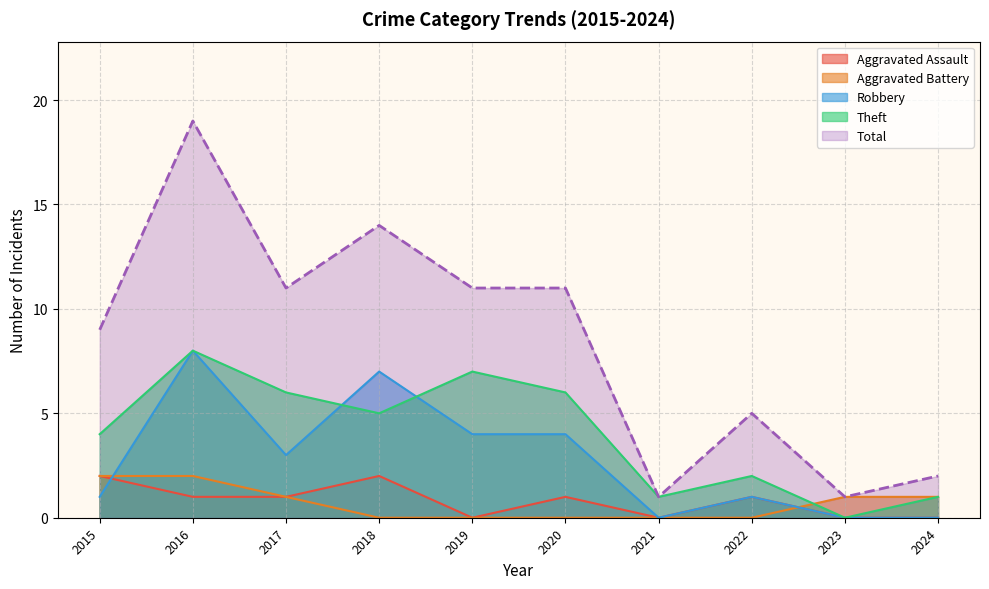

Is the value of Theft at 2017 greater than the value of Total at 2021?

Yes